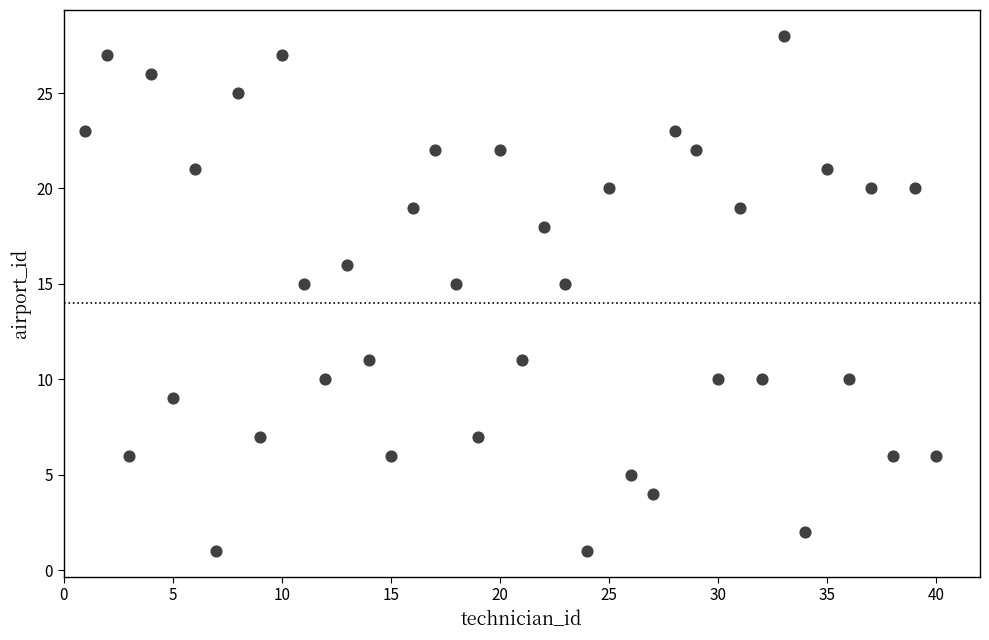

What is the range of X values (max minus min)?

39